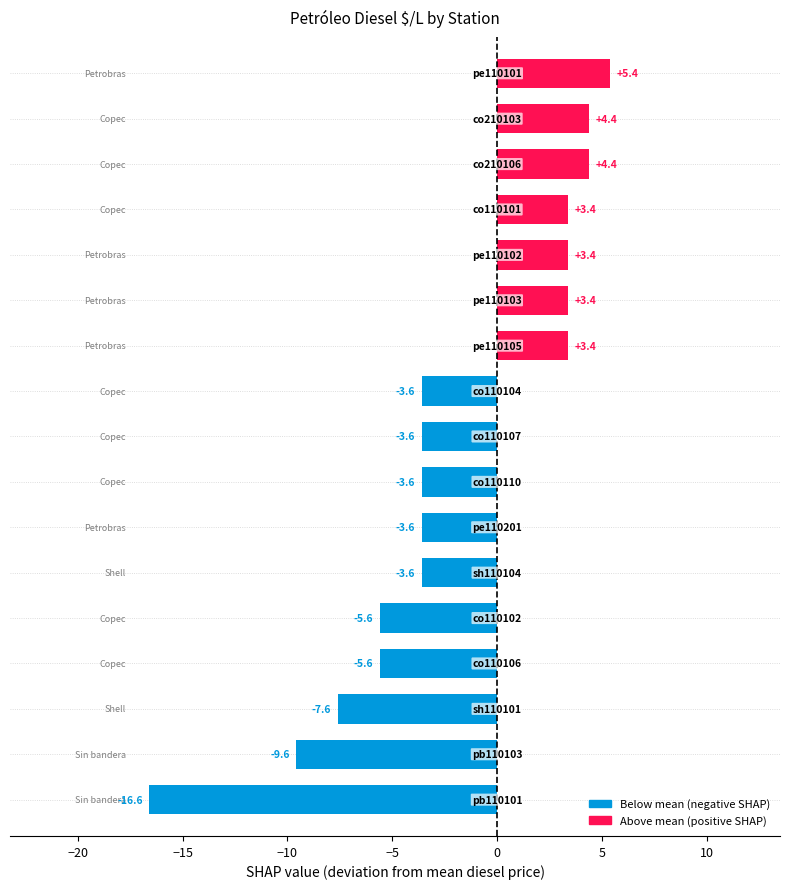

What is the sum of all values?

-35.2